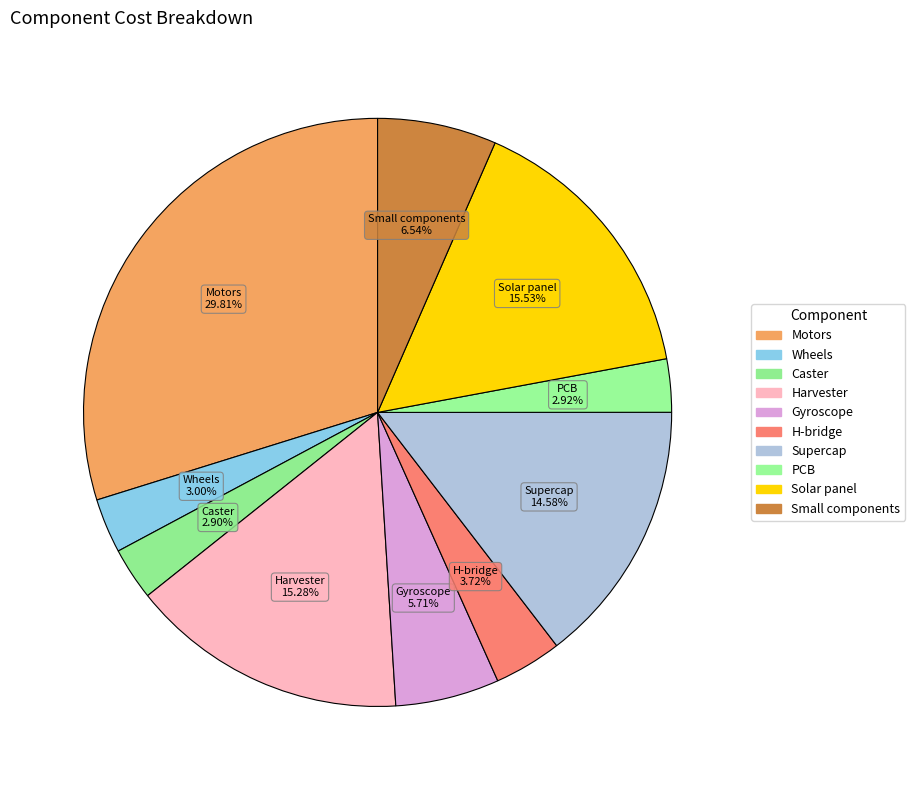

Is there any slice that represents more than half of the pie?

No